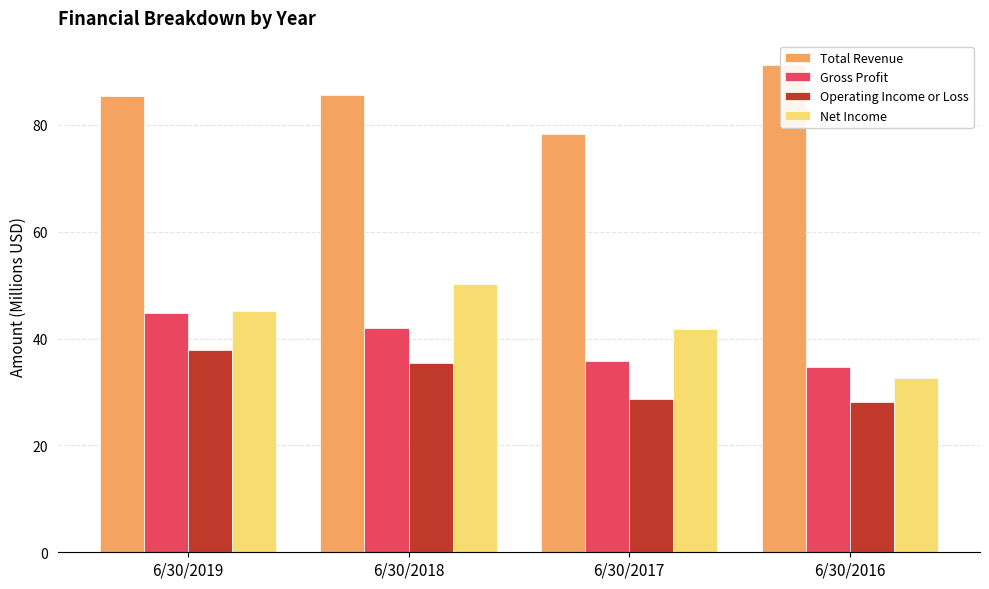

Between 6/30/2019 and 6/30/2016, which series saw the biggest shift?

Net Income